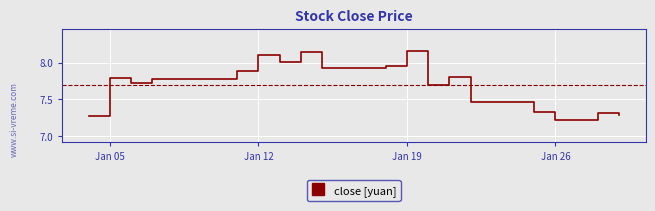

What is the value of the 14th point from the left?

7.8